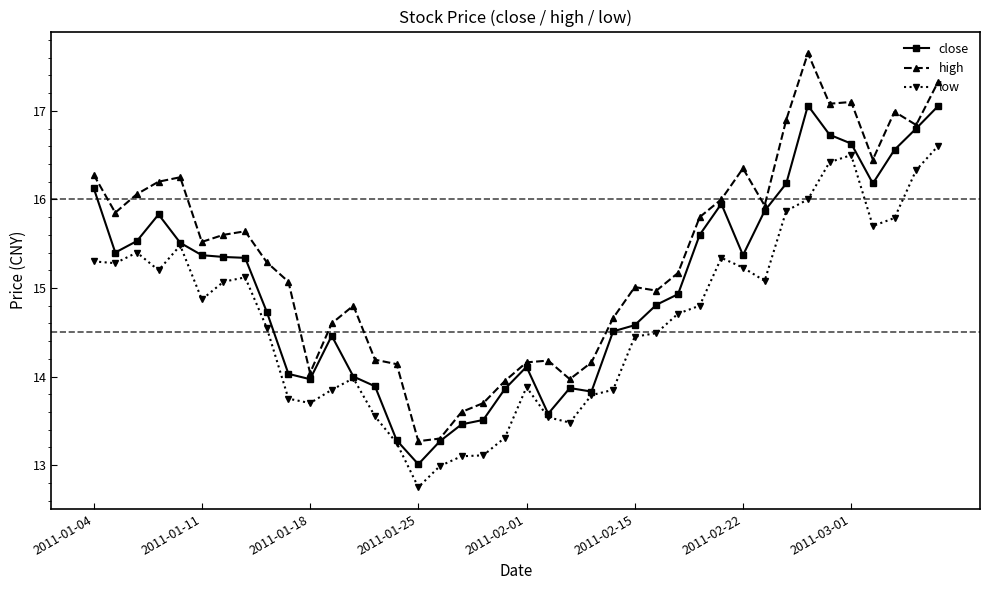

True or false: high has more than 2 points higher than both neighbors.

True